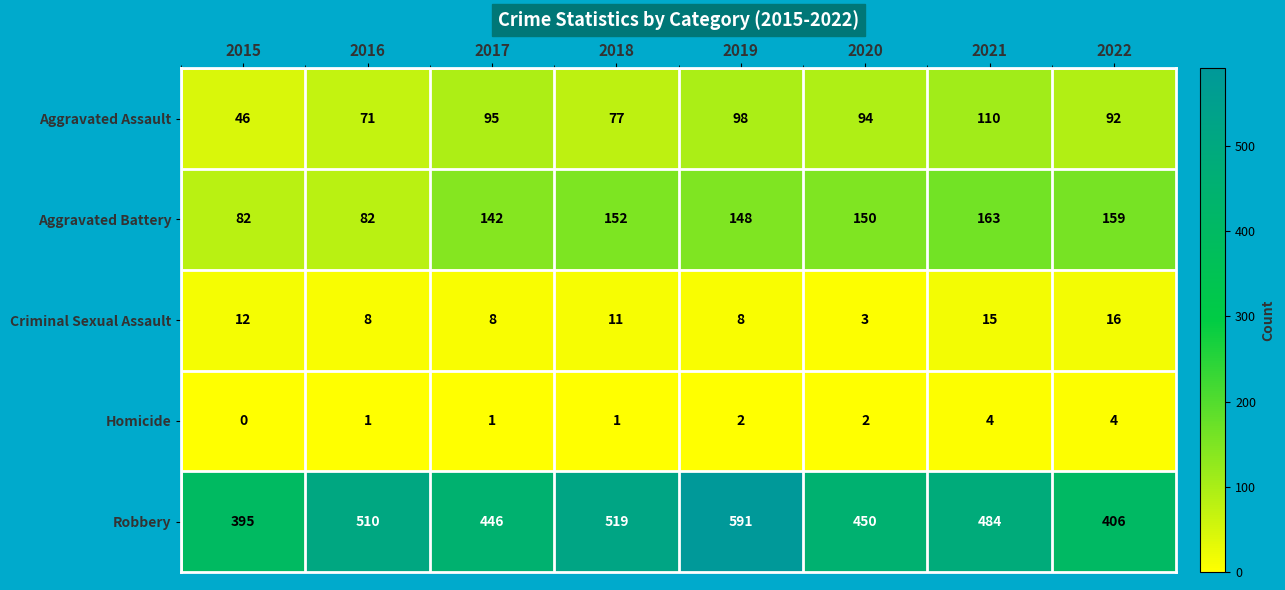

Rank the series at 2016 from lowest to highest value.

Homicide, Criminal Sexual Assault, Aggravated Assault, Aggravated Battery, Robbery